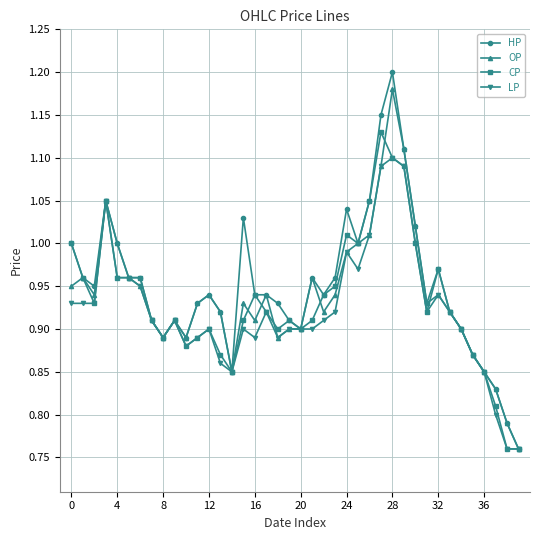

At how many categories does at least one series exceed 0?

40